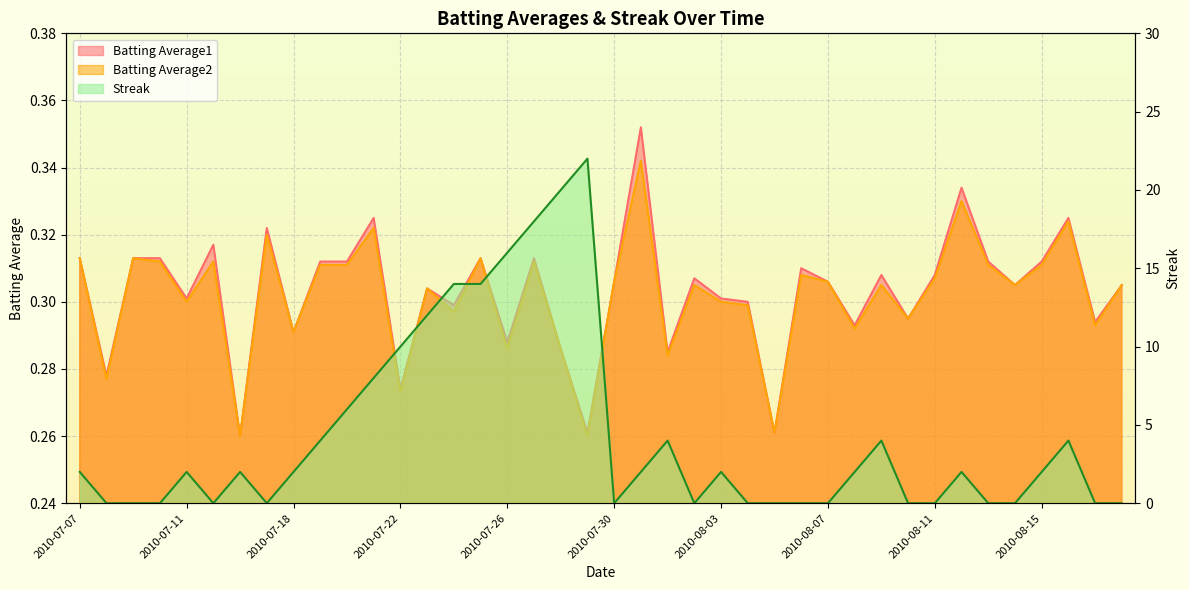

At which label does Streak reach its peak?

2010-07-29